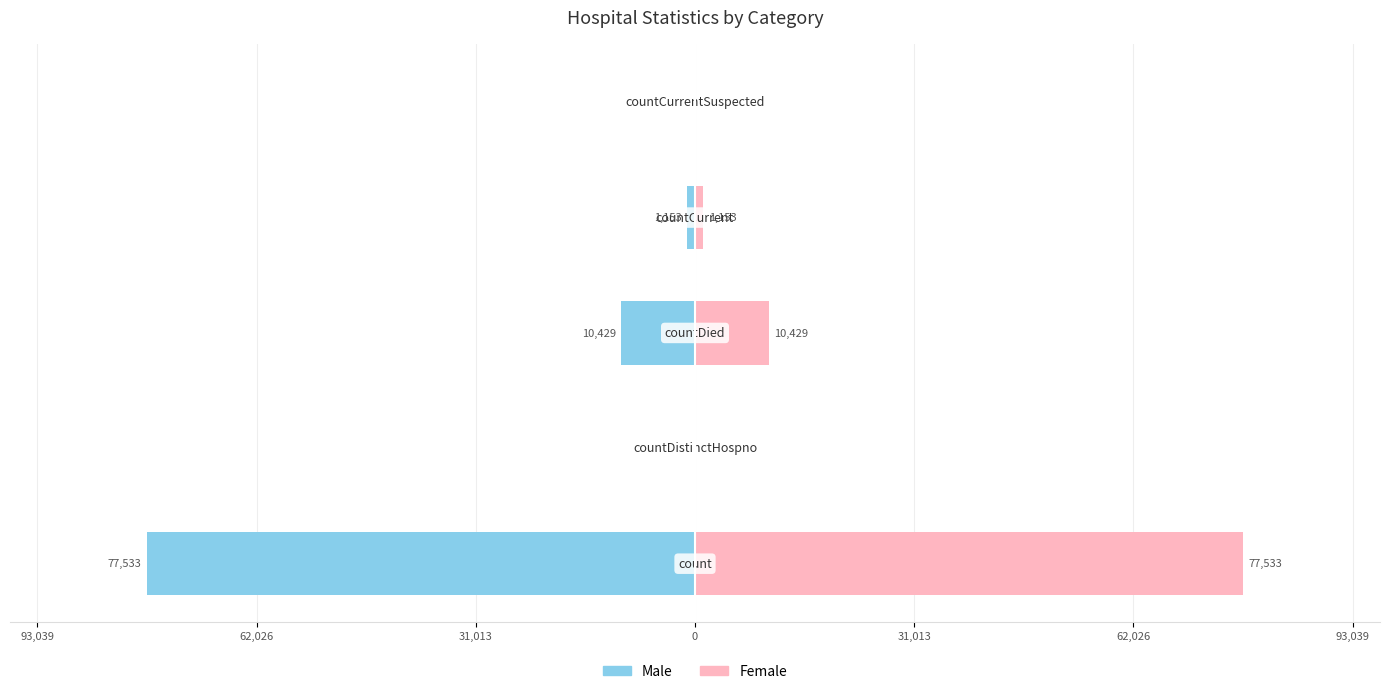

What is the smallest value displayed?

-77533